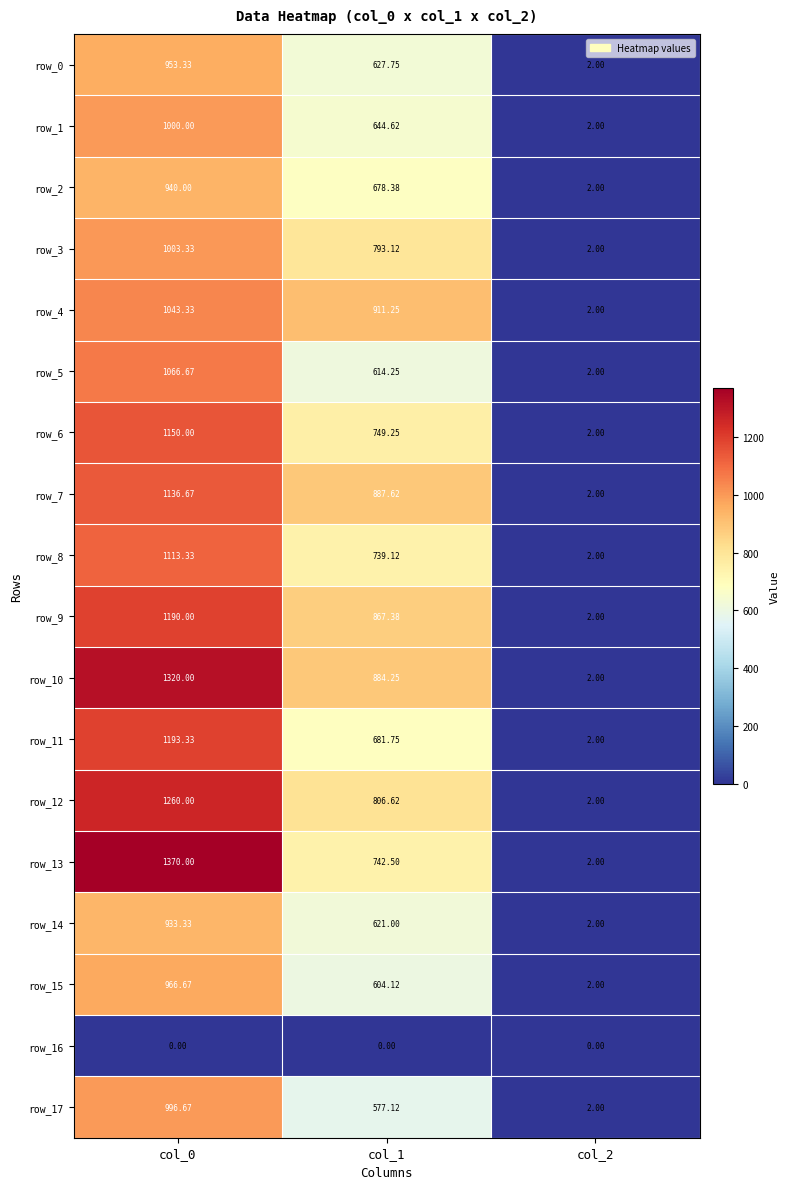

Is the value of row_1 at col_2 greater than the value of row_2 at col_0?

No